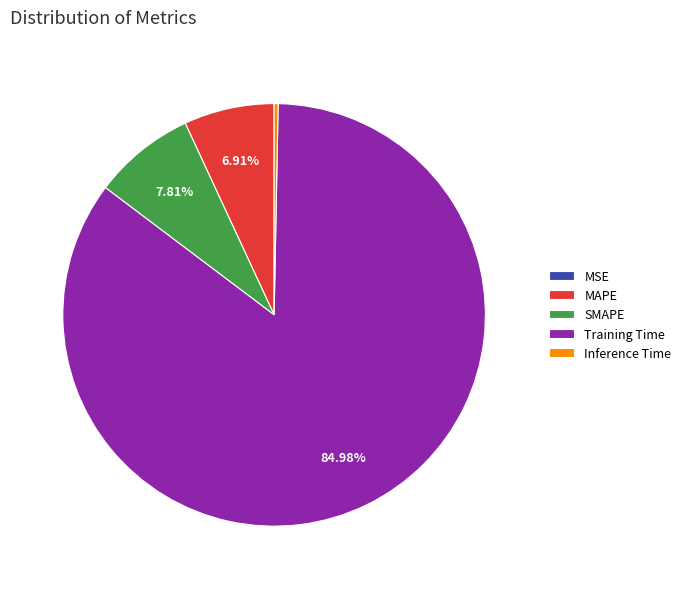

Which category has the biggest portion of the pie?

Training Time